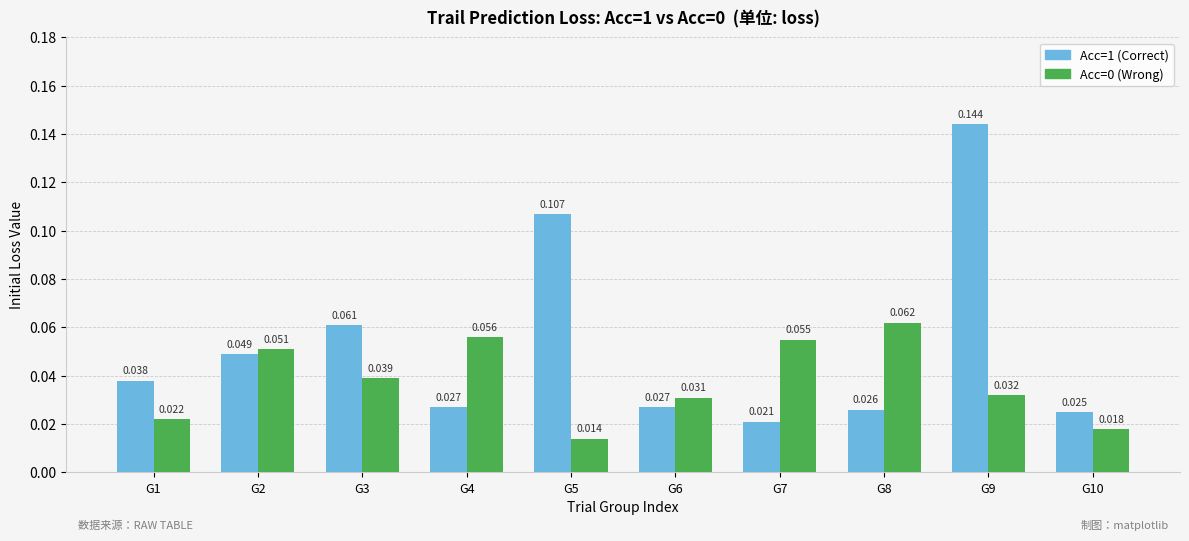

Is the value of Acc=0 (Wrong) at G6 greater than the value of Acc=1 (Correct) at G3?

No